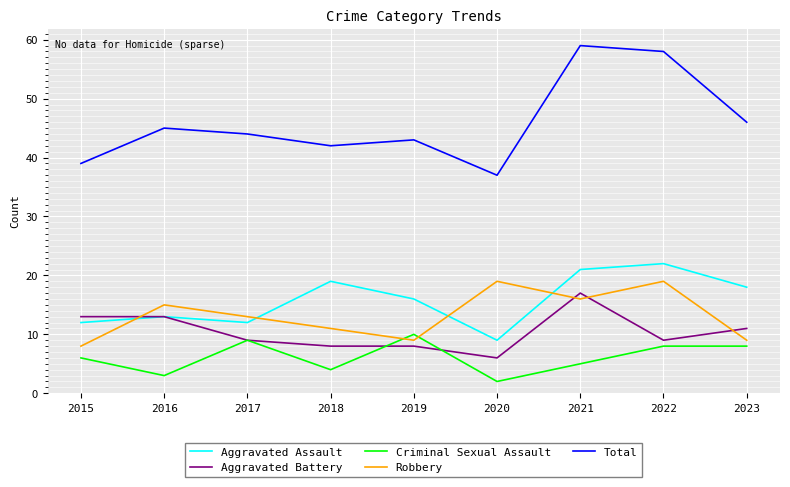

How many interior local valleys does the Robbery series have?

2